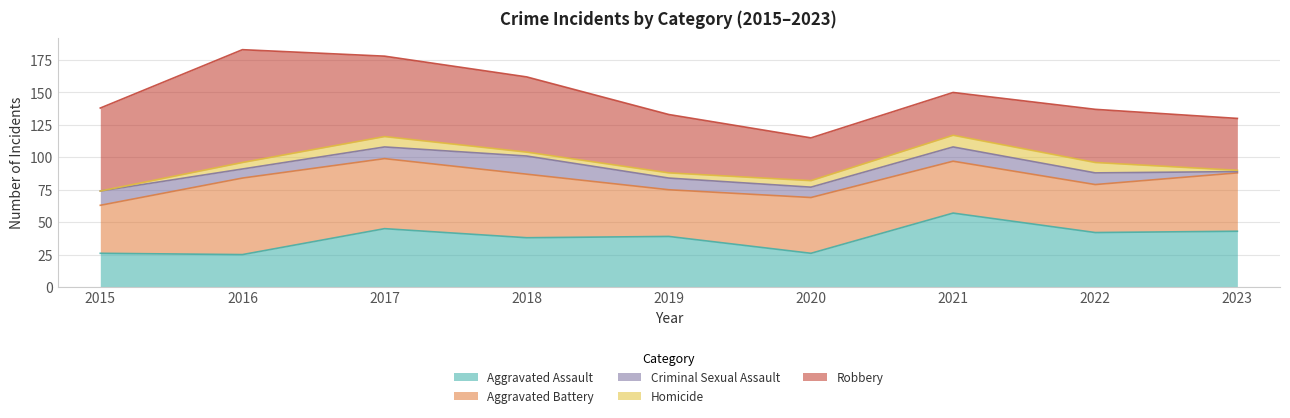

True or false: Aggravated Assault and Homicide cross at least once.

False